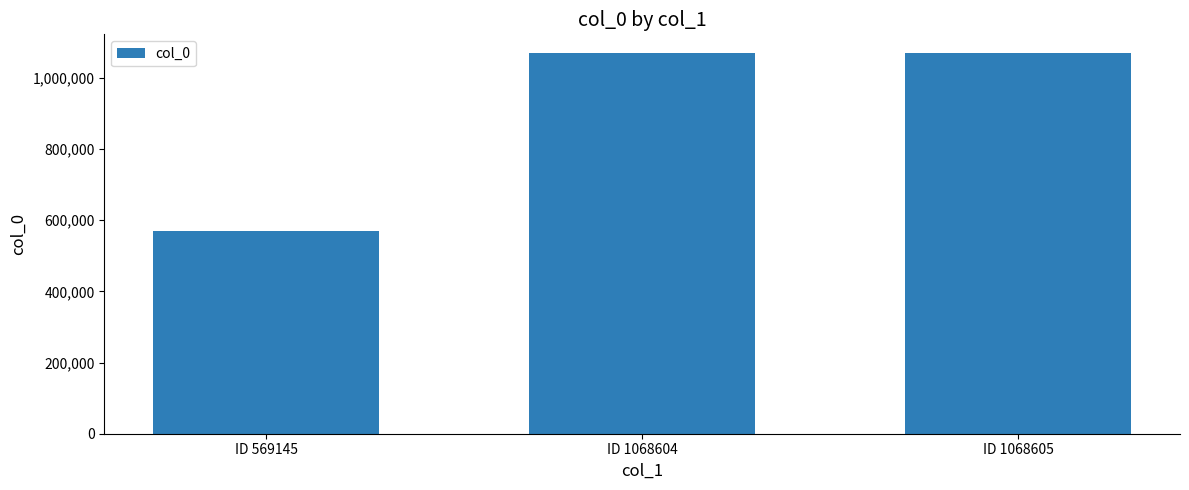

How many values are below 1068604?

1